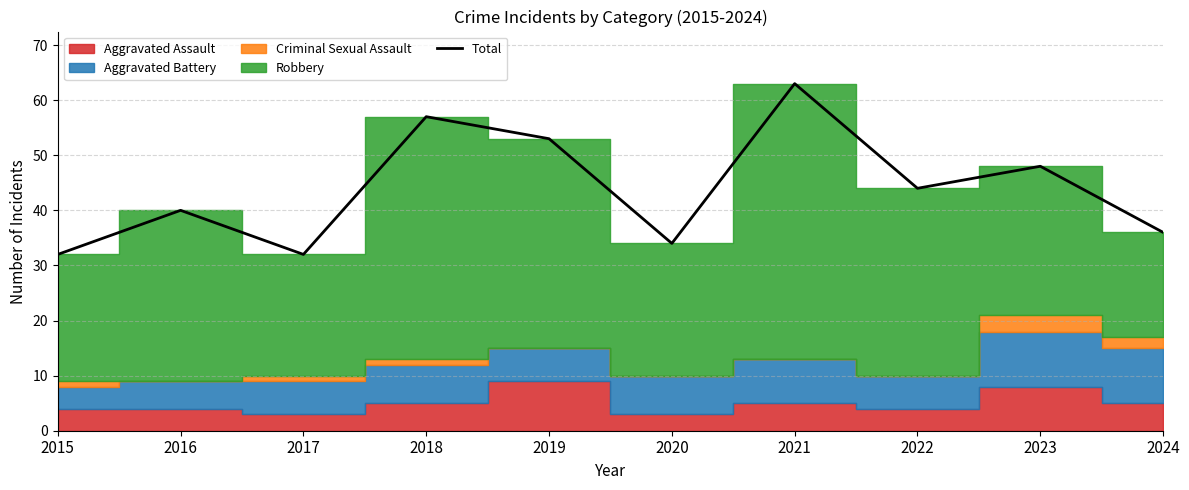

At which category does the data reach its first local peak?

2016